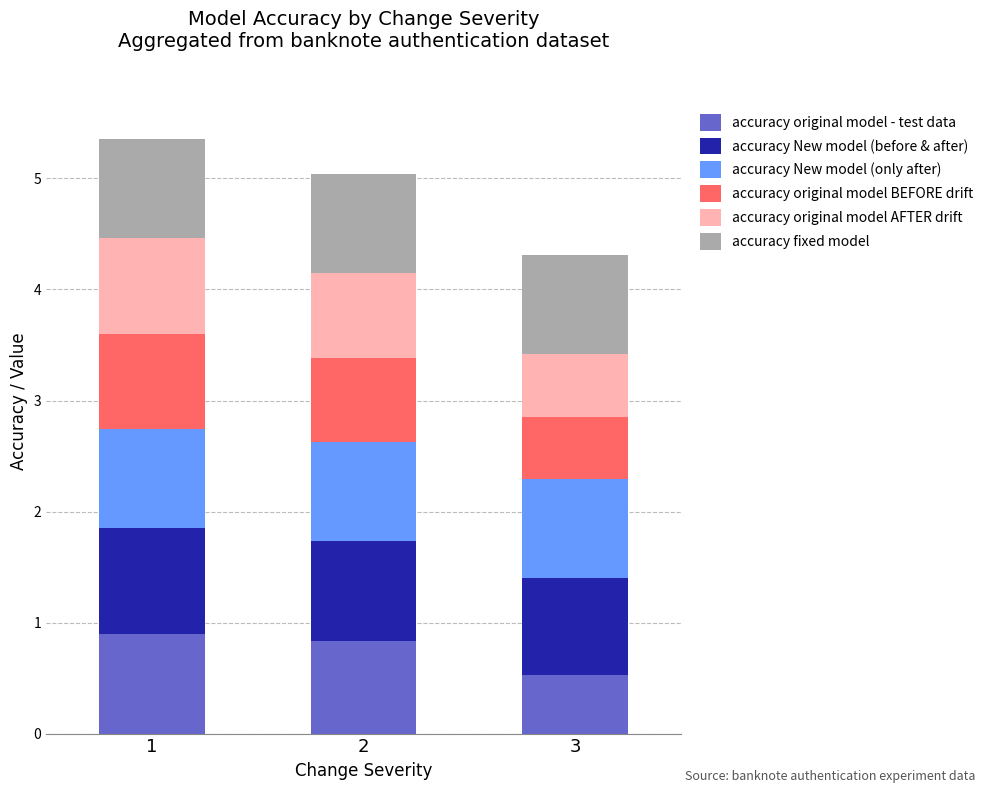

Count the accuracy original model - test data values in the range 0 to 1.

3